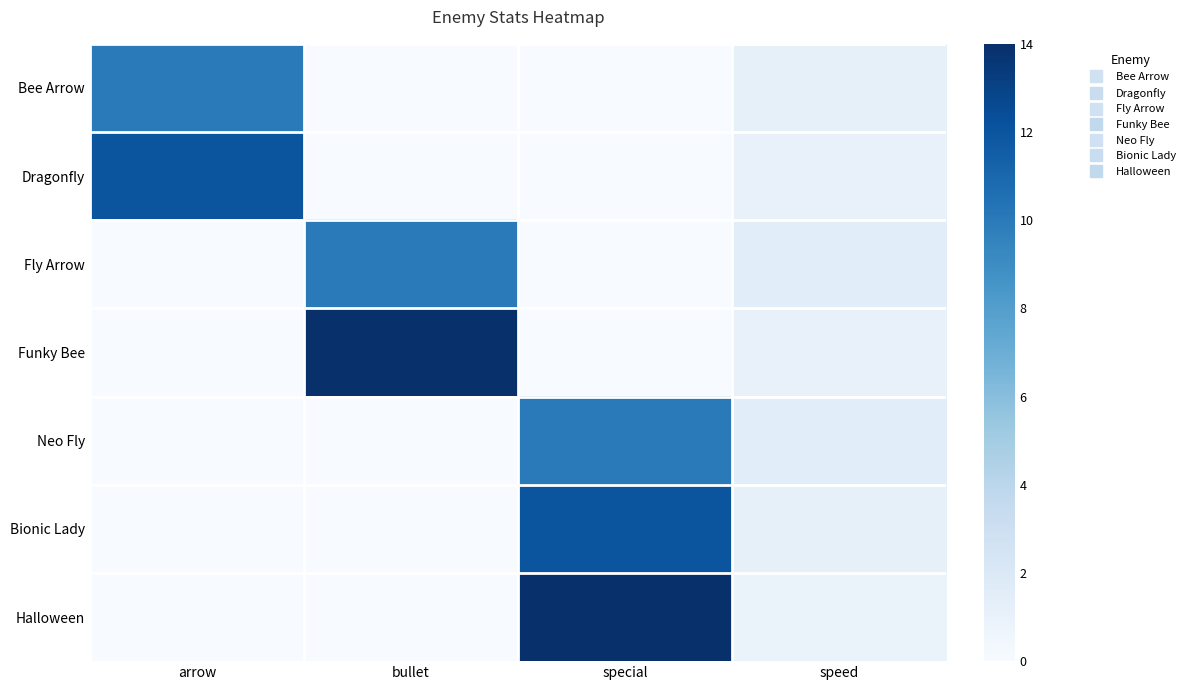

Reading right to left, list all the values displayed in this chart.

Bee Arrow: speed=1.2	special=0.0	bullet=0.0	arrow=10.0
Dragonfly: speed=1.0	special=0.0	bullet=0.0	arrow=12.0
Fly Arrow: speed=1.5	special=0.0	bullet=10.0	arrow=0.0
Funky Bee: speed=1.0	special=0.0	bullet=14.0	arrow=0.0
Neo Fly: speed=1.5	special=10.0	bullet=0.0	arrow=0.0
Bionic Lady: speed=1.2	special=12.0	bullet=0.0	arrow=0.0
Halloween: speed=0.9	special=14.0	bullet=0.0	arrow=0.0